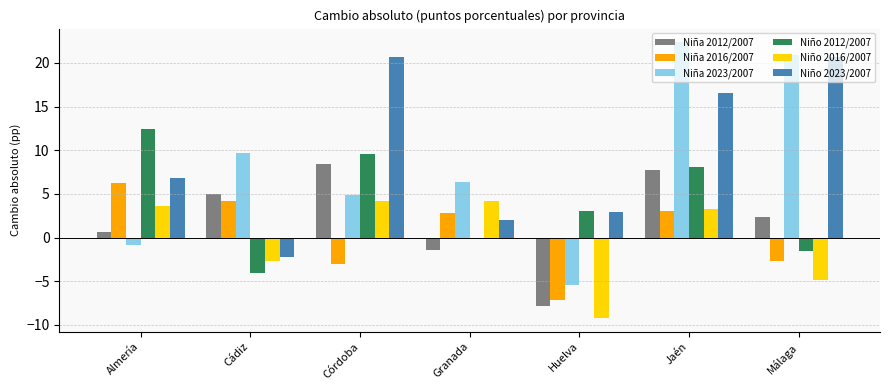

What is the total value across all series at Málaga?

34.6